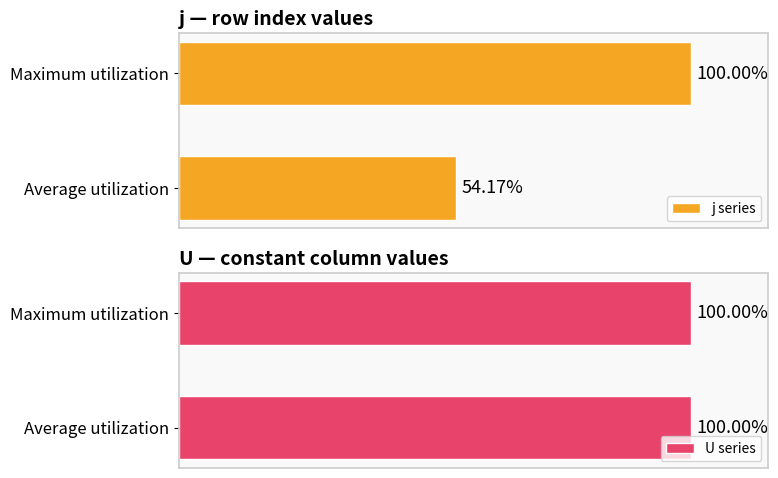

List the labels in order of j series value, largest first.

Maximum utilization, Average utilization